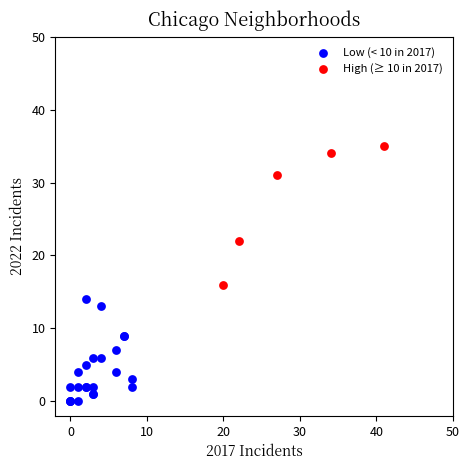

Which series contains the highest Y value?

High (≥ 10 in 2017)